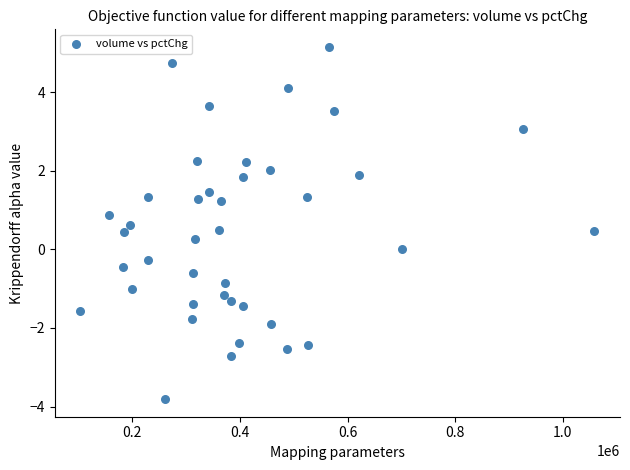

What is the range of Y values (max minus min)?

9.0